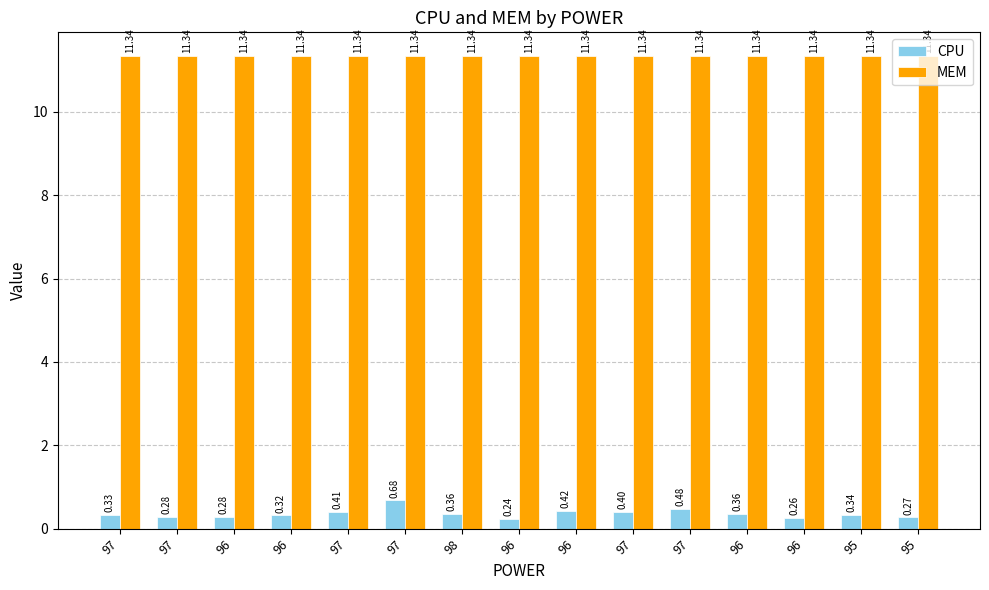

Are the bars grouped side by side (vs. stacked)?

Yes